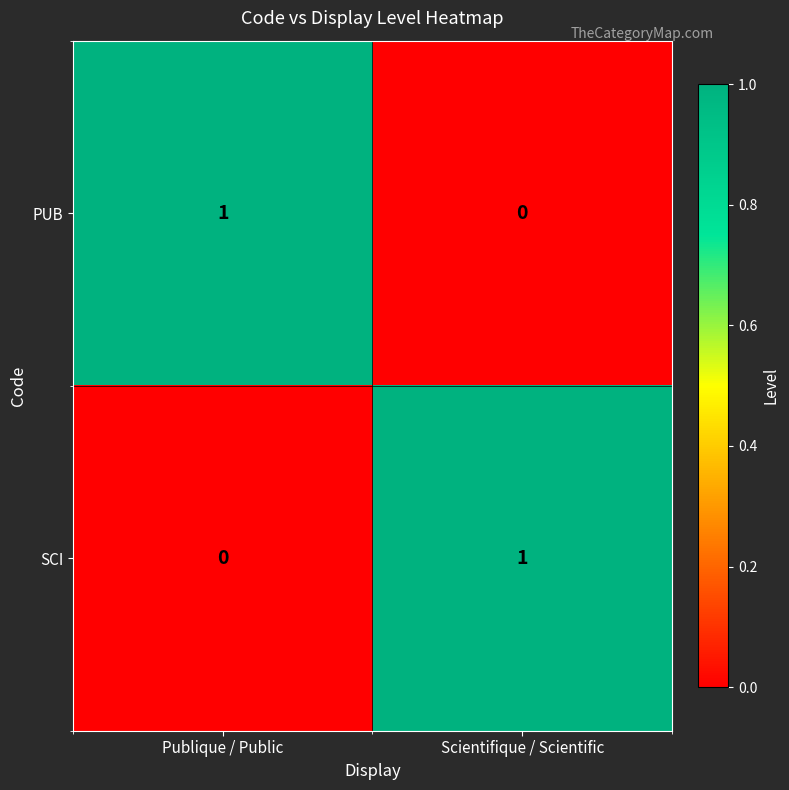

Where is PUB nearest to the value 0?

Scientifique / Scientific